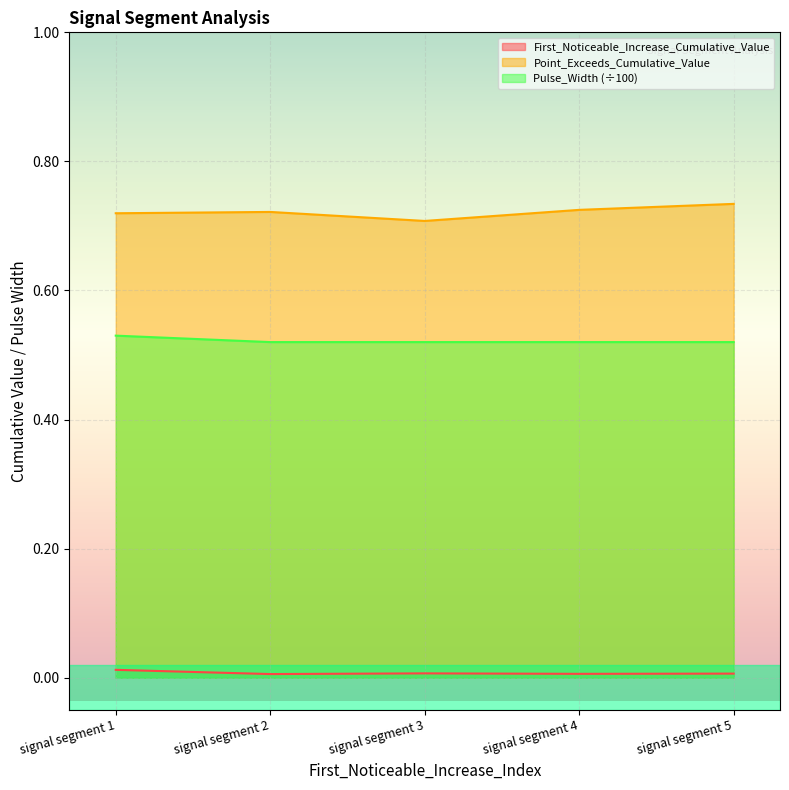

True or false: First_Noticeable_Increase_Cumulative_Value and Pulse_Width cross at least once.

False